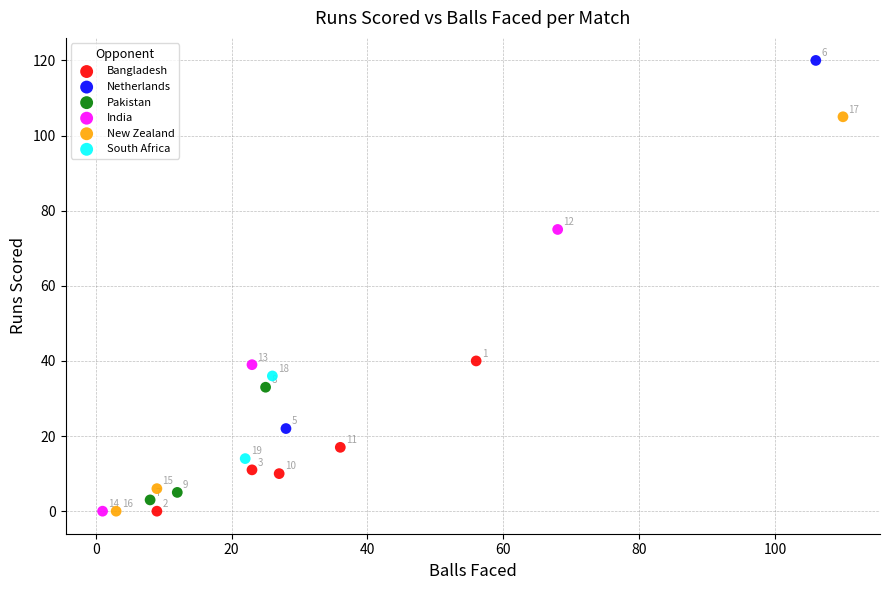

Which series reaches the maximum Y coordinate?

Netherlands